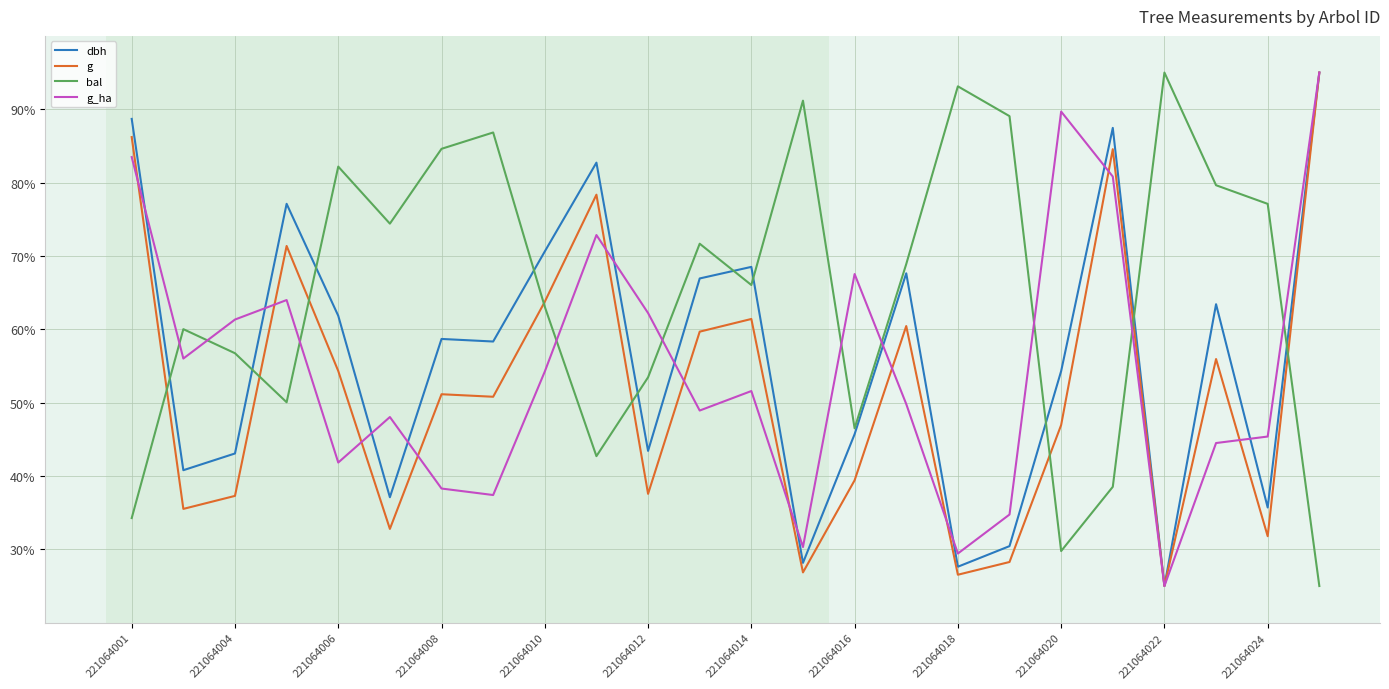

What are all the series names shown in the legend?

dbh, g, bal, g_ha